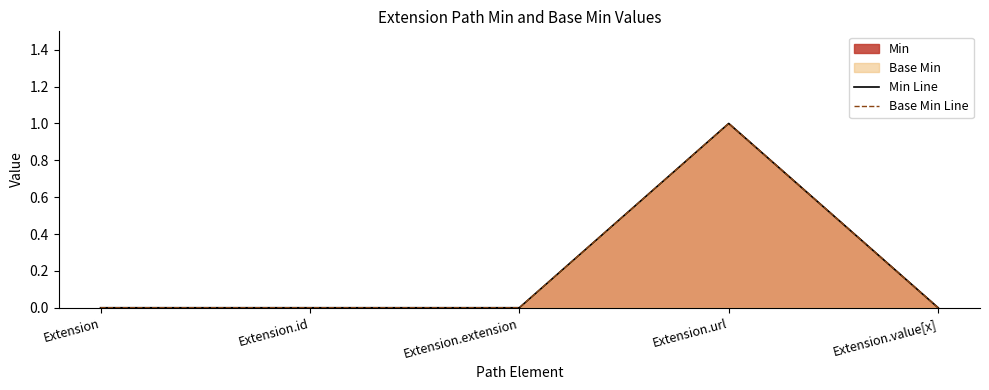

How many values in the Min Line series exceed 0?

1